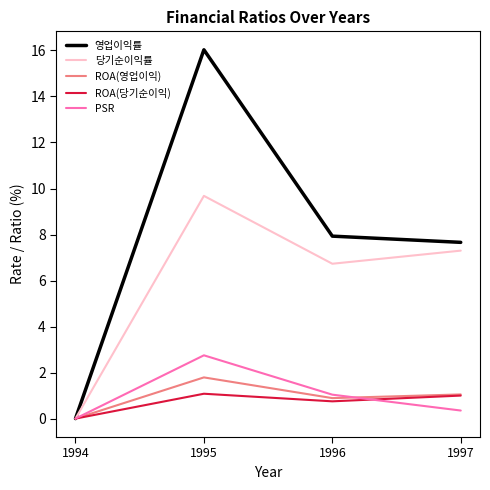

How many positive values does the ROA(영업이익) series have?

3